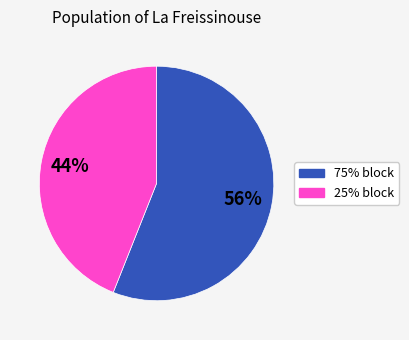

Is there a majority slice in this chart?

Yes